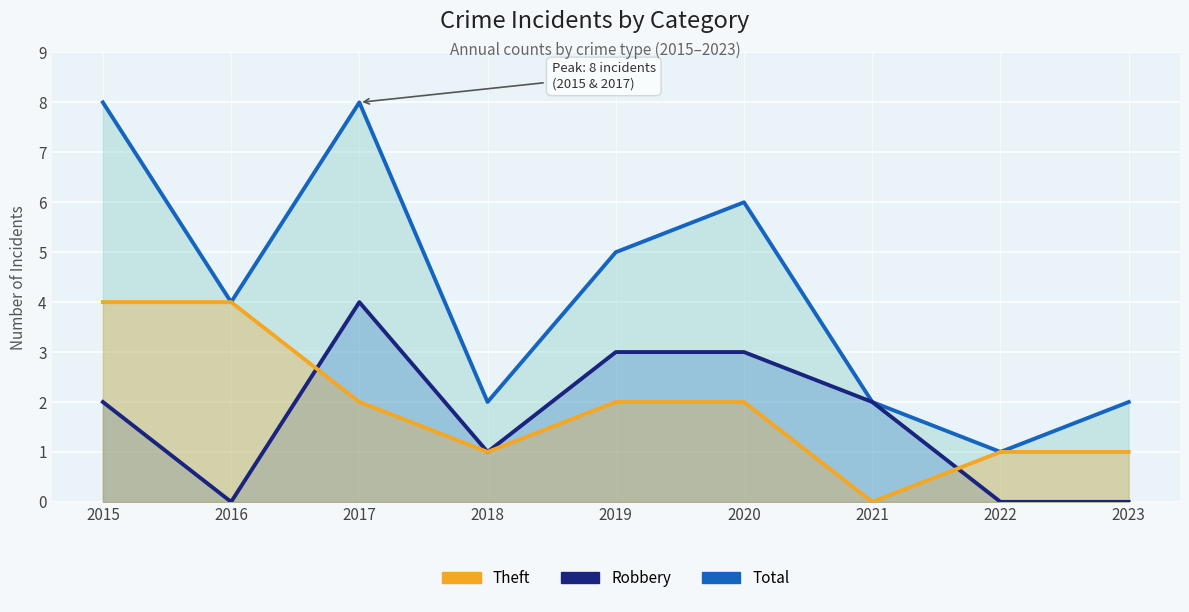

How many lines are shown in the chart?

3